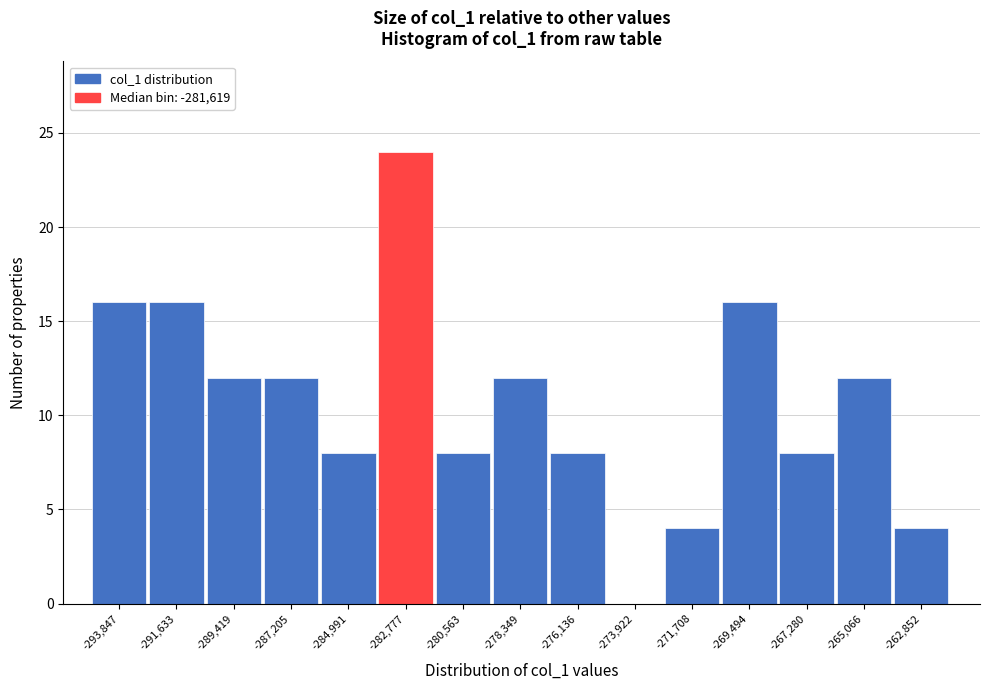

Reading left to right, what are all the values shown in this chart?

-293,847=16	-291,633=16	-289,419=12	-287,205=12	-284,991=8	-282,777=24	-280,563=8	-278,349=12	-276,136=8	-273,922=0	-271,708=4	-269,494=16	-267,280=8	-265,066=12	-262,852=4